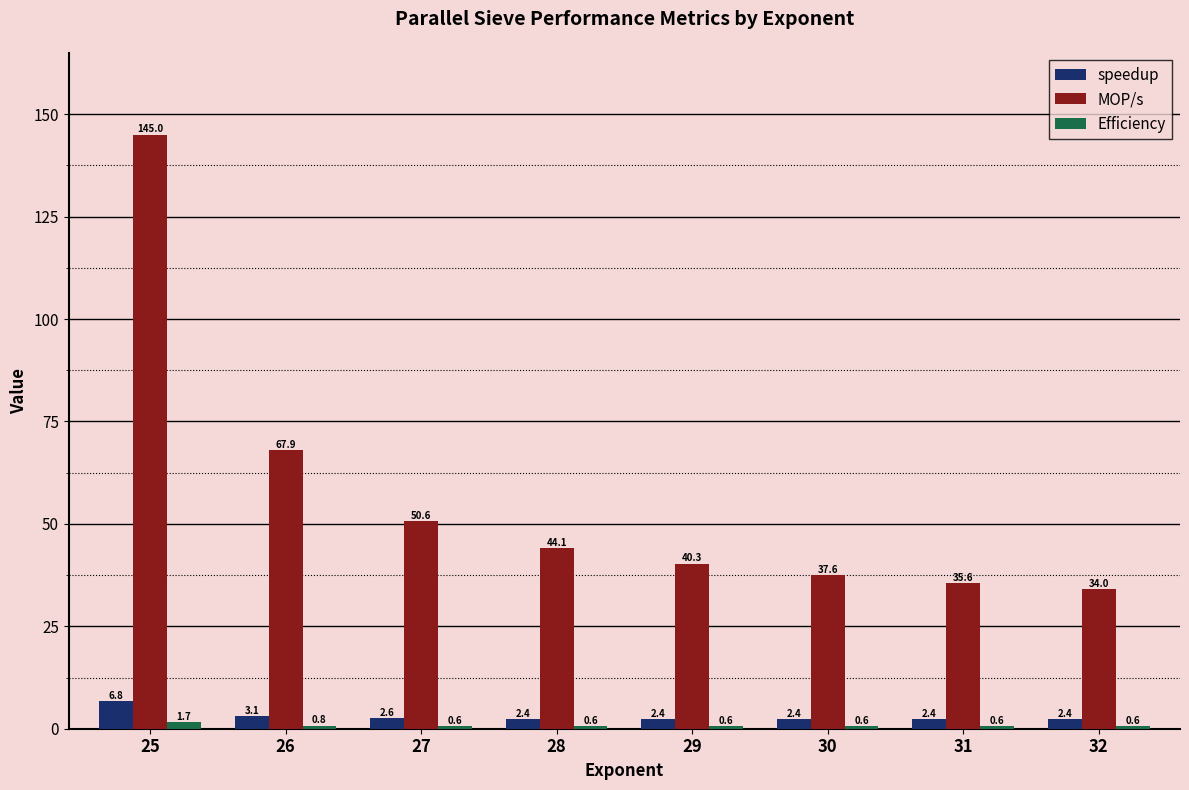

Which category has the highest value in the speedup series?

25